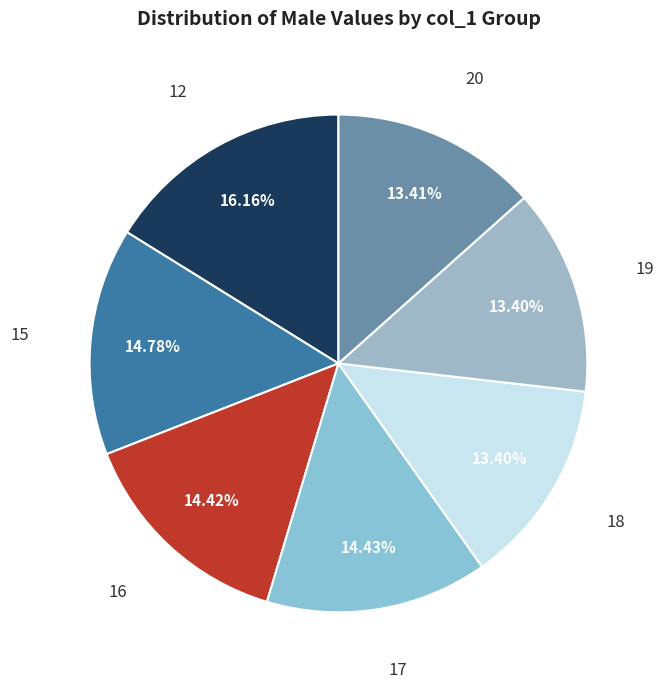

Is there a majority slice in this chart?

No